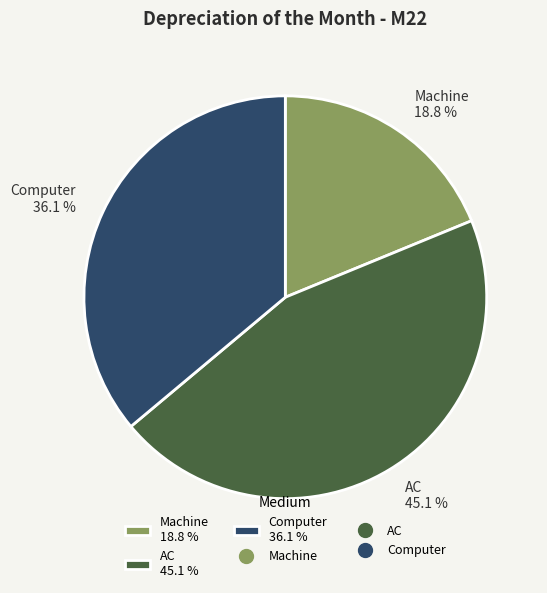

To the nearest percent, what is the combined percentage of Computer and Machine?

55%